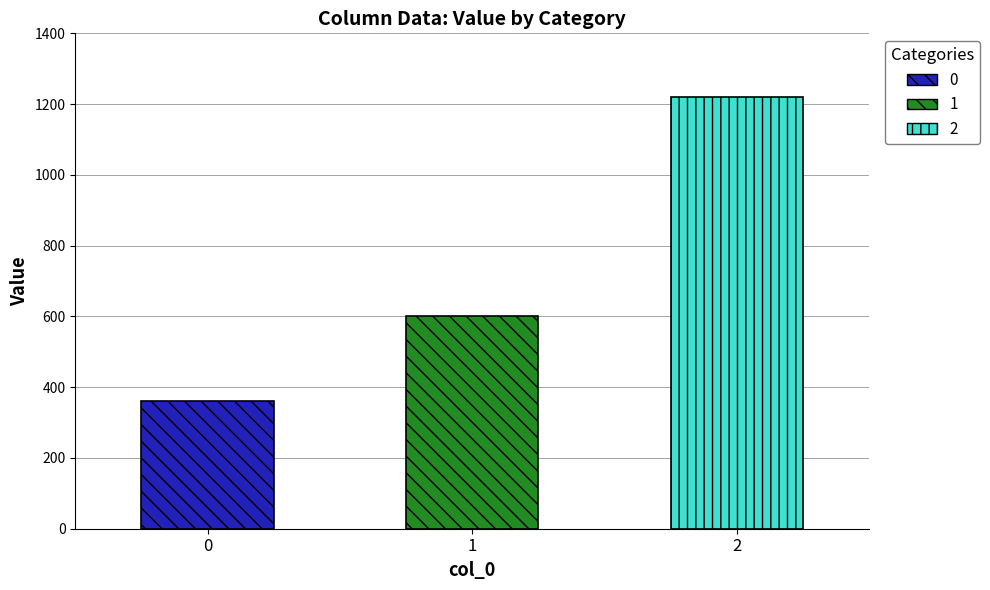

What is the greatest value displayed?

1220